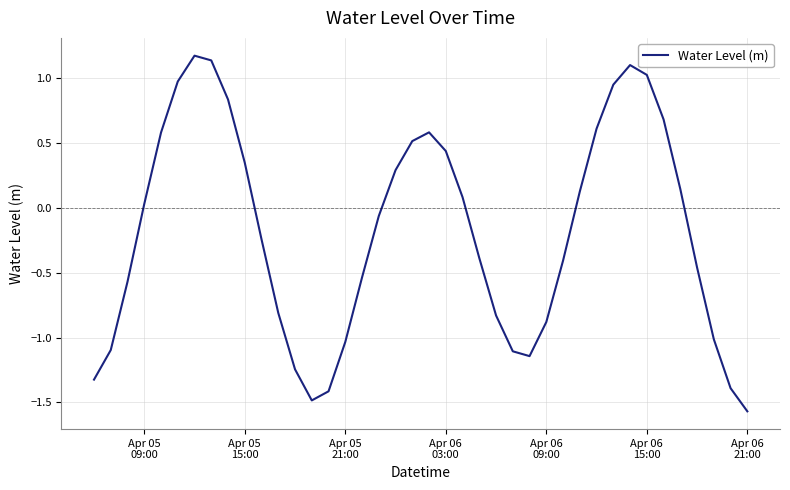

True or false: there are more than 1 points higher than both neighbors.

True